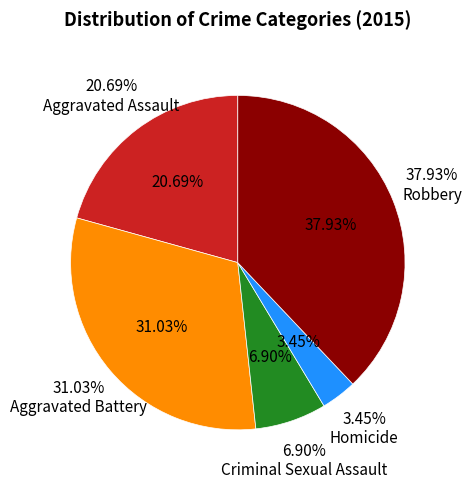

Which slice is the smallest?

Homicide